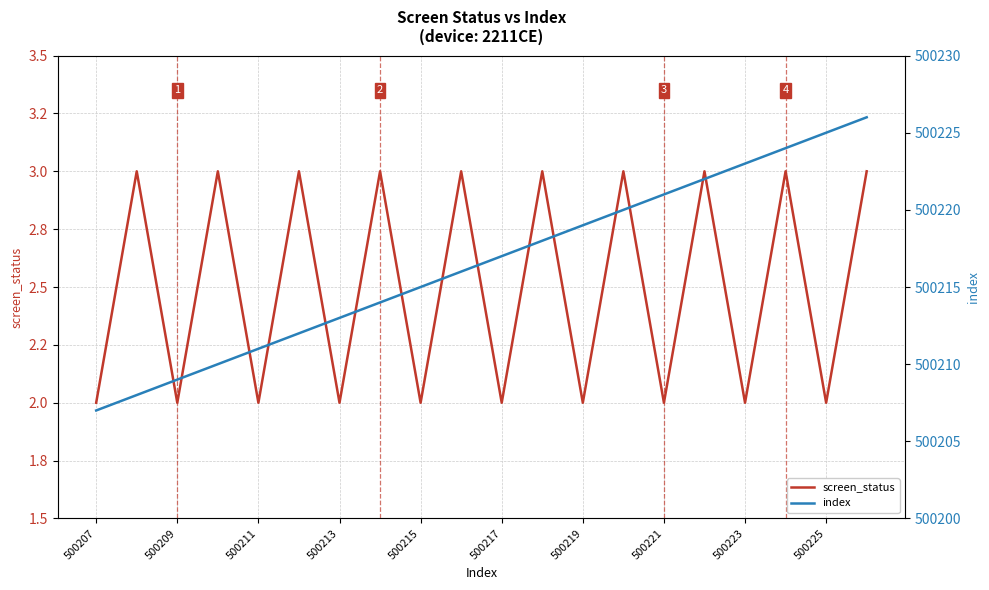

What position from the left is 500221?

8